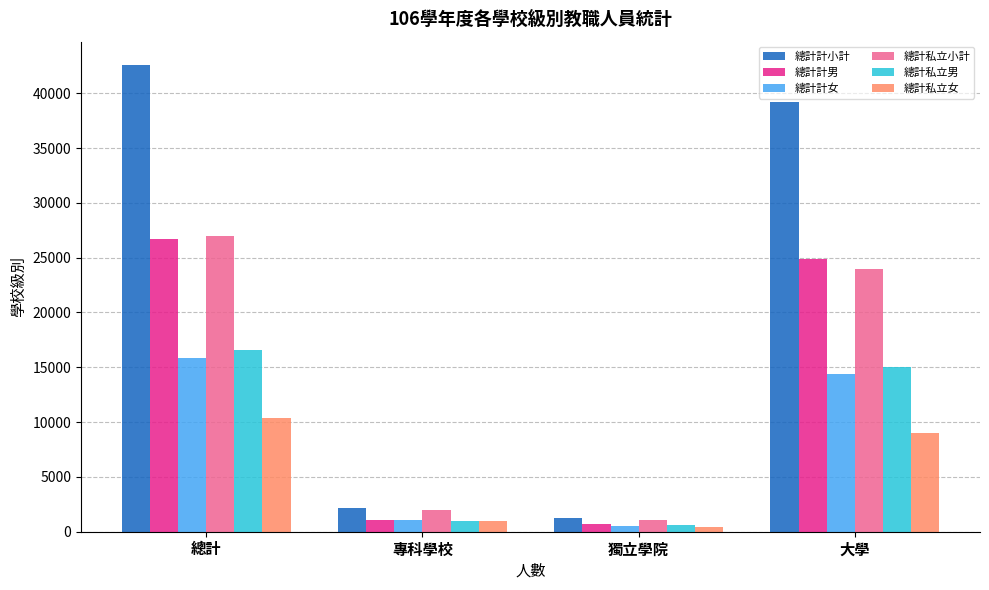

Is the value of 總計計女 at 獨立學院 greater than the value of 總計私立小計 at 總計?

No